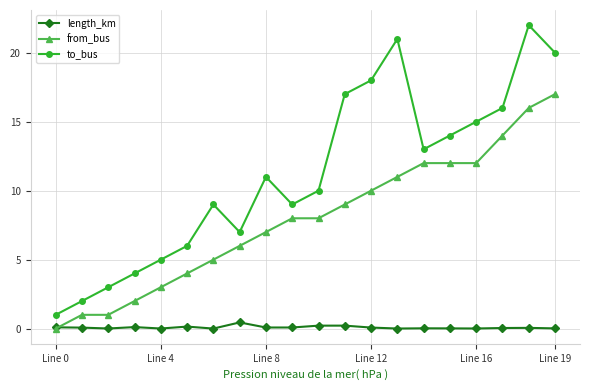

What is the greatest value displayed?

22.0